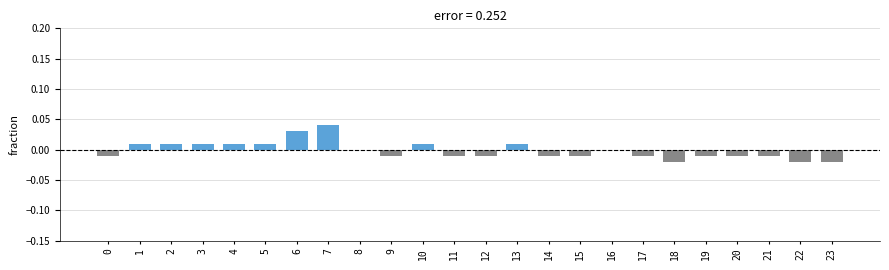

Between 8 and 22, which is larger?

8